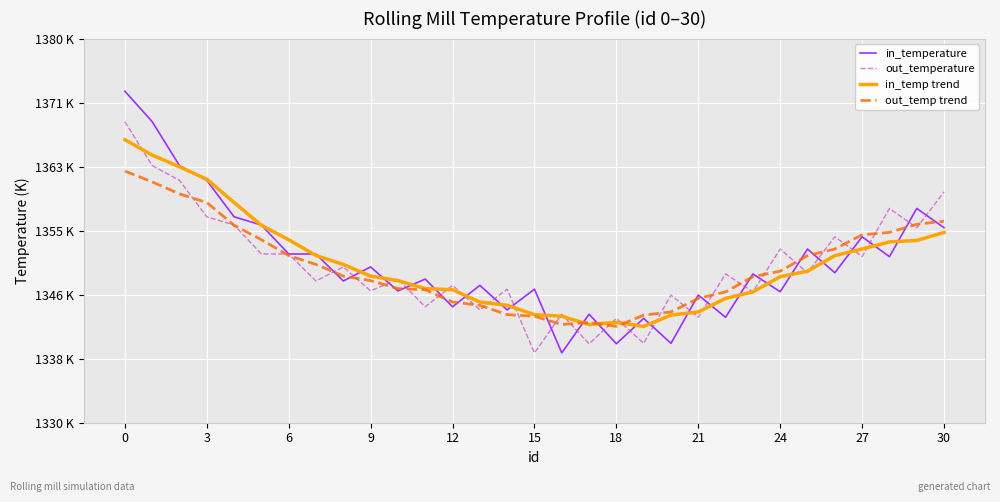

How many interior local valleys does the in_temperature series have?

11